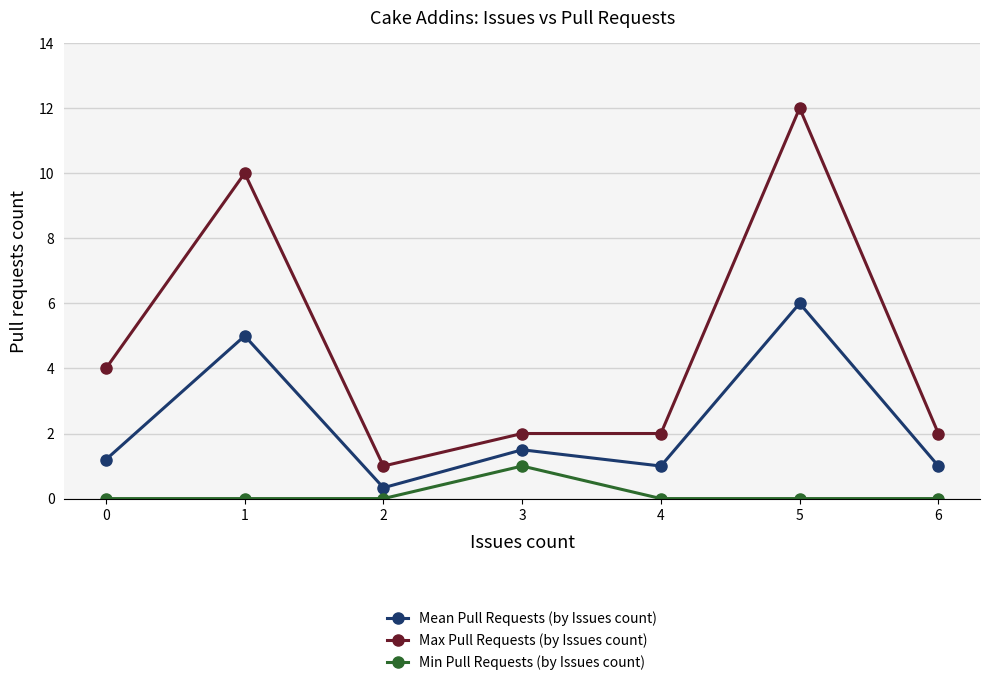

How many distinct data groups are displayed?

3